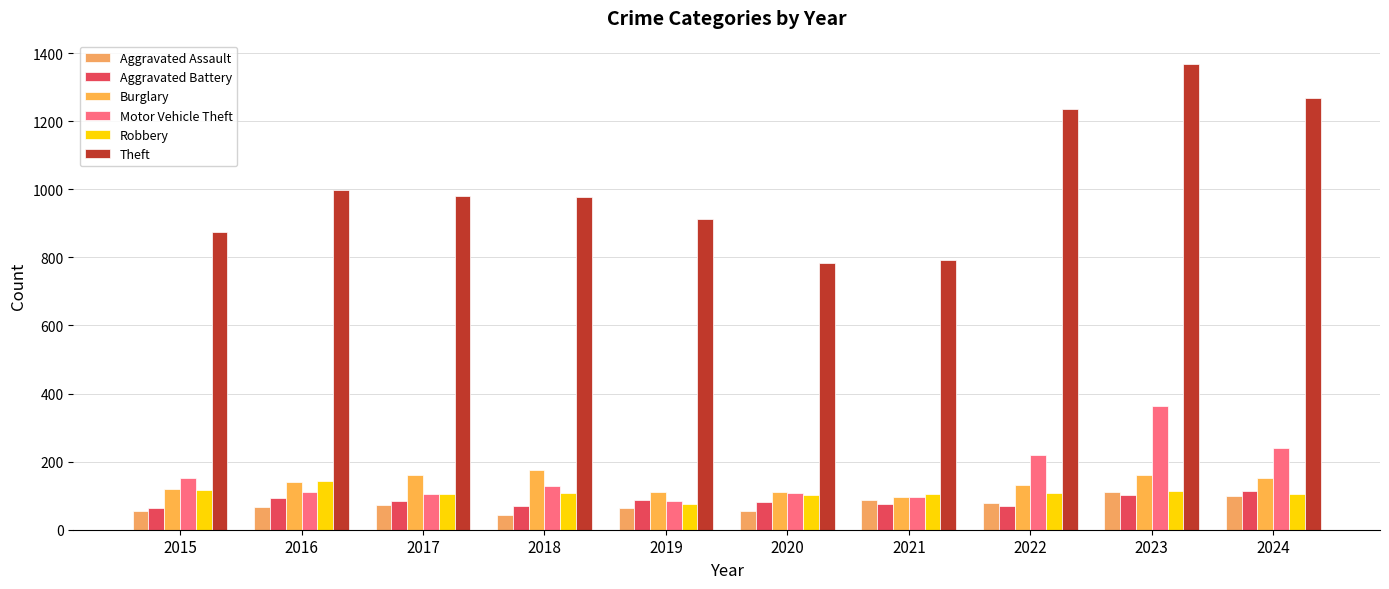

At which category is the sum across all series the highest?

2023